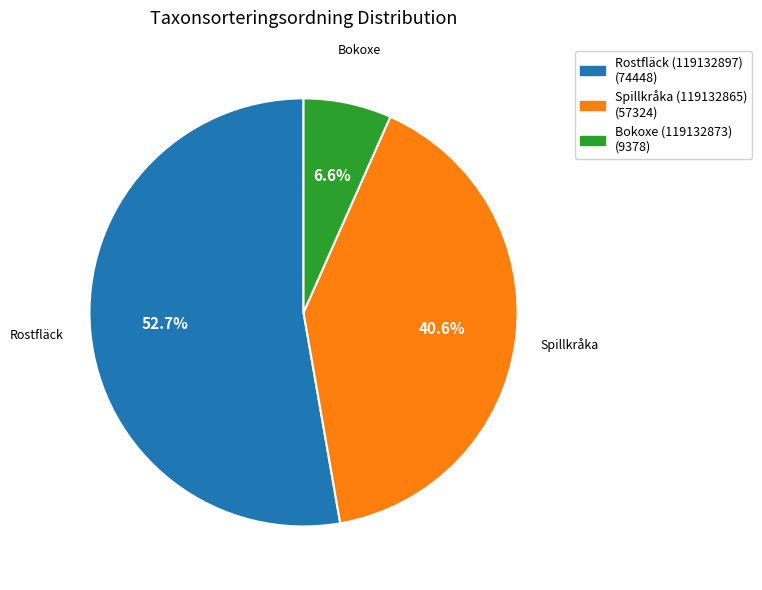

How many segments does this pie chart have?

3